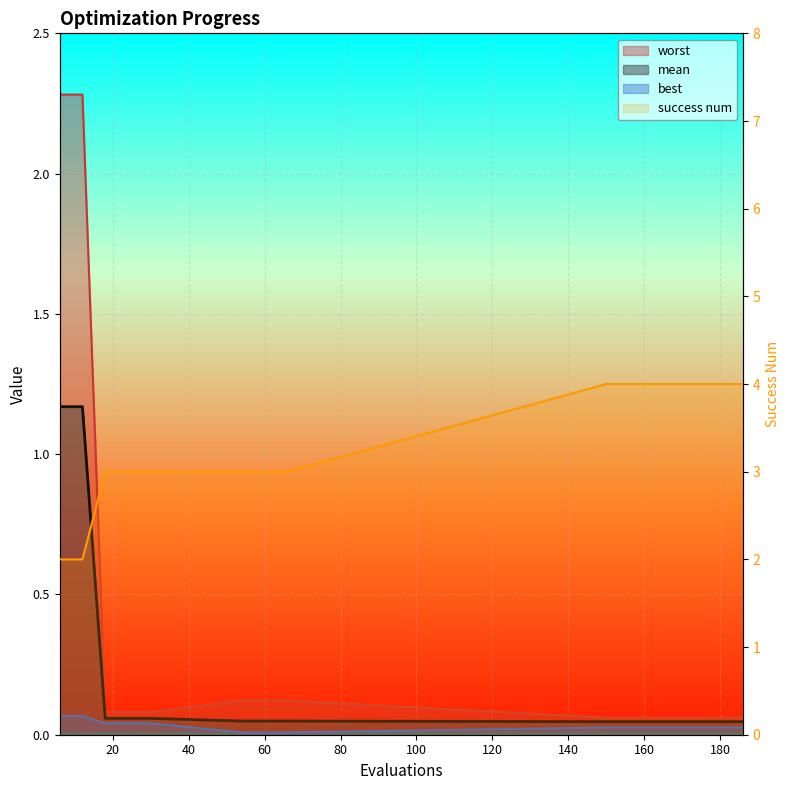

Which category has the lowest value in the success num series?

6